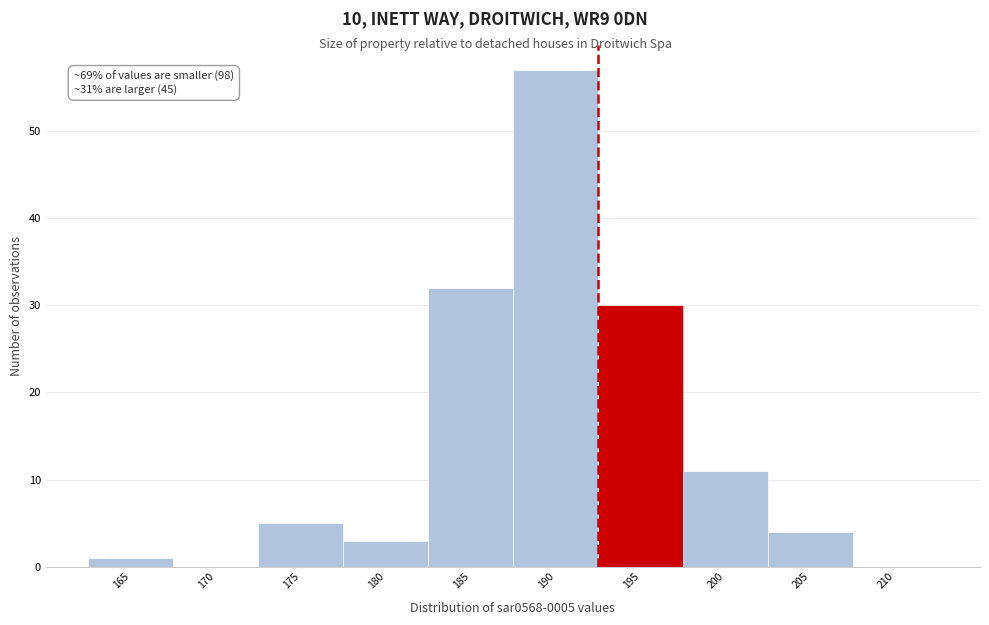

Reading left to right, extract all data points from this chart.

165=1	170=0	175=5	180=3	185=32	190=57	195=30	200=11	205=4	210=0